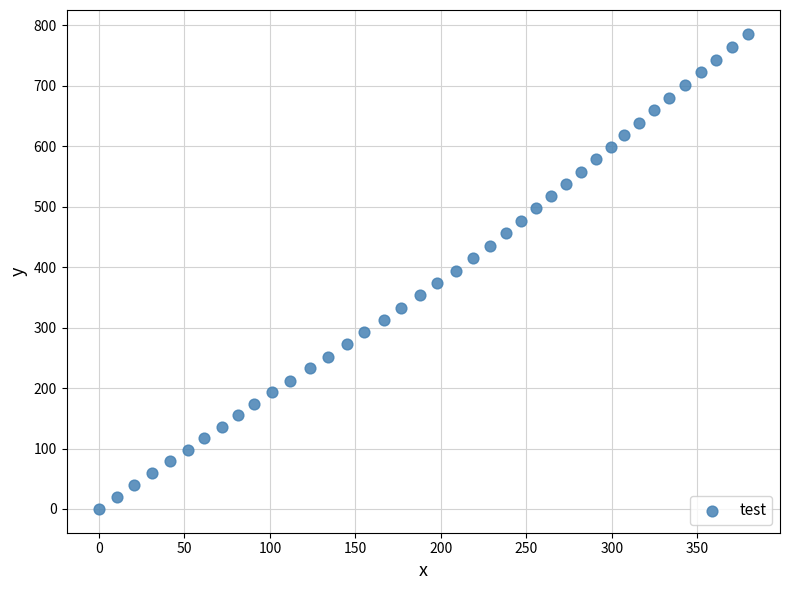

What is the range of X values (max minus min)?

379.3